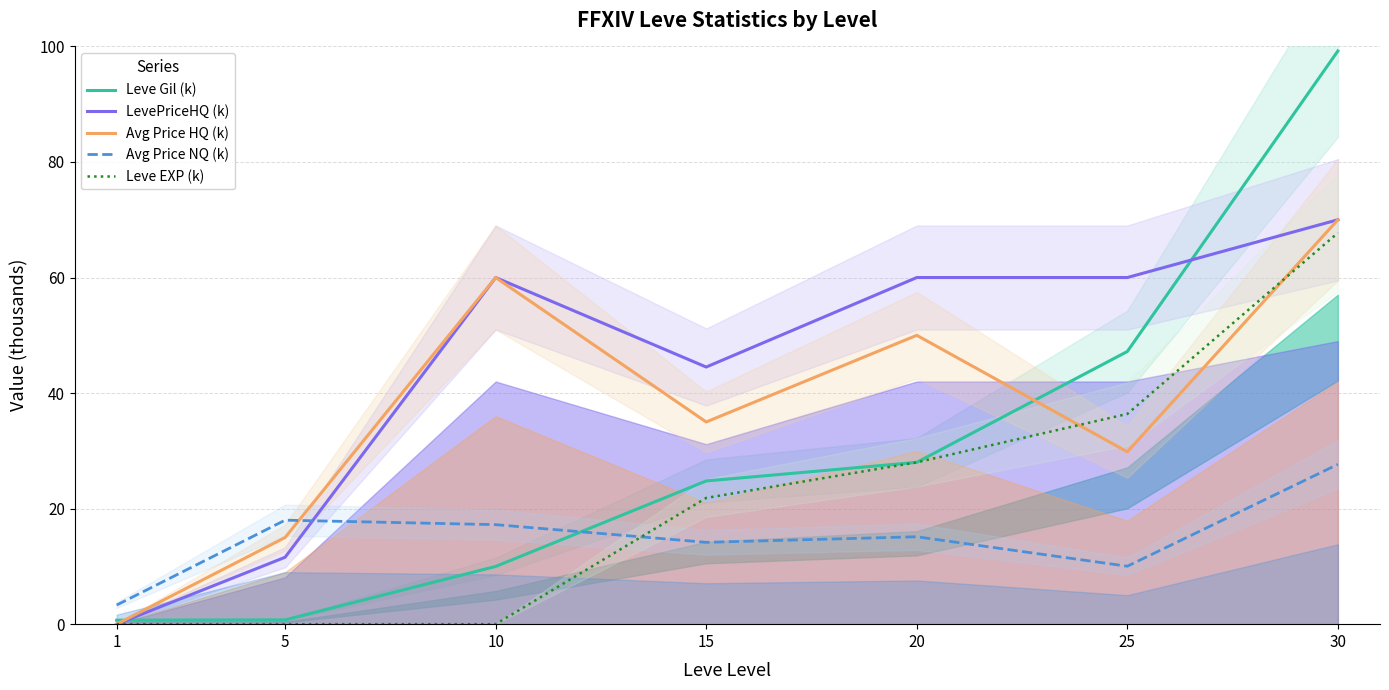

At 15, list the series in order from smallest to largest.

Avg Price NQ (k), Leve EXP (k), Leve Gil (k), Avg Price HQ (k), LevePriceHQ (k)